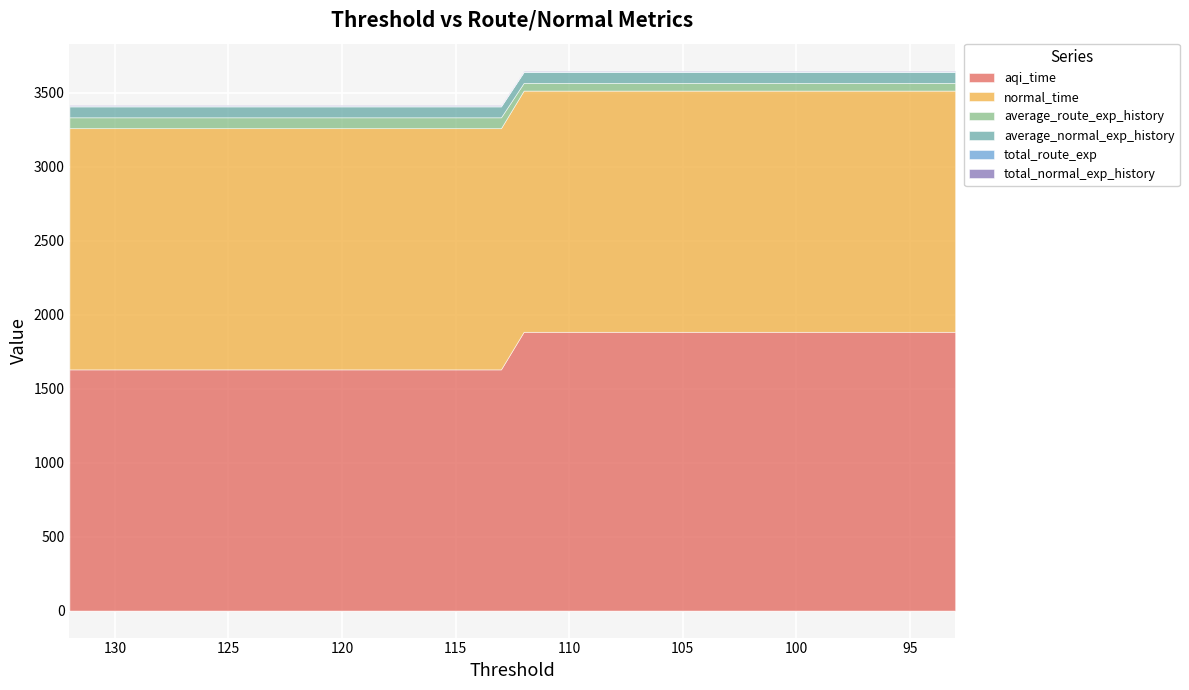

Reading left to right, list all the values displayed in this chart.

aqi_time: 1630.4	1630.4	1630.4	1630.4	1630.4	1630.4	1630.4	1630.4	1630.4	1630.4	1630.4	1630.4	1630.4	1630.4	1630.4	1630.4	1630.4	1630.4	1630.4	1630.4	1884.5	1884.5	1884.5	1884.5	1884.5	1884.5	1884.5	1884.5	1884.5	1884.5	1884.5	1884.5	1884.5	1884.5	1884.5	1884.5	1884.5	1884.5	1884.5	1884.5
normal_time: 1630.4	1630.4	1630.4	1630.4	1630.4	1630.4	1630.4	1630.4	1630.4	1630.4	1630.4	1630.4	1630.4	1630.4	1630.4	1630.4	1630.4	1630.4	1630.4	1630.4	1630.4	1630.4	1630.4	1630.4	1630.4	1630.4	1630.4	1630.4	1630.4	1630.4	1630.4	1630.4	1630.4	1630.4	1630.4	1630.4	1630.4	1630.4	1630.4	1630.4
average_route_exp_history: 73.5	73.5	73.5	73.5	73.5	73.5	73.5	73.5	73.5	73.5	73.5	73.5	73.5	73.5	73.5	73.5	73.5	73.5	73.5	73.5	52.0	52.0	52.0	52.0	52.0	52.0	52.0	52.0	52.0	52.0	52.0	52.0	52.0	52.0	52.0	52.0	52.0	52.0	52.0	52.0
average_normal_exp_history: 73.5	73.5	73.5	73.5	73.5	73.5	73.5	73.5	73.5	73.5	73.5	73.5	73.5	73.5	73.5	73.5	73.5	73.5	73.5	73.5	73.5	73.5	73.5	73.5	73.5	73.5	73.5	73.5	73.5	73.5	73.5	73.5	73.5	73.5	73.5	73.5	73.5	73.5	73.5	73.5
total_route_exp: 5.1	5.1	5.1	5.1	5.1	5.1	5.1	5.1	5.1	5.1	5.1	5.1	5.1	5.1	5.1	5.1	5.1	5.1	5.1	5.1	4.1	4.1	4.1	4.1	4.1	4.1	4.1	4.1	4.1	4.1	4.1	4.1	4.1	4.1	4.1	4.1	4.1	4.1	4.1	4.1
total_normal_exp_history: 5.1	5.1	5.1	5.1	5.1	5.1	5.1	5.1	5.1	5.1	5.1	5.1	5.1	5.1	5.1	5.1	5.1	5.1	5.1	5.1	5.1	5.1	5.1	5.1	5.1	5.1	5.1	5.1	5.1	5.1	5.1	5.1	5.1	5.1	5.1	5.1	5.1	5.1	5.1	5.1